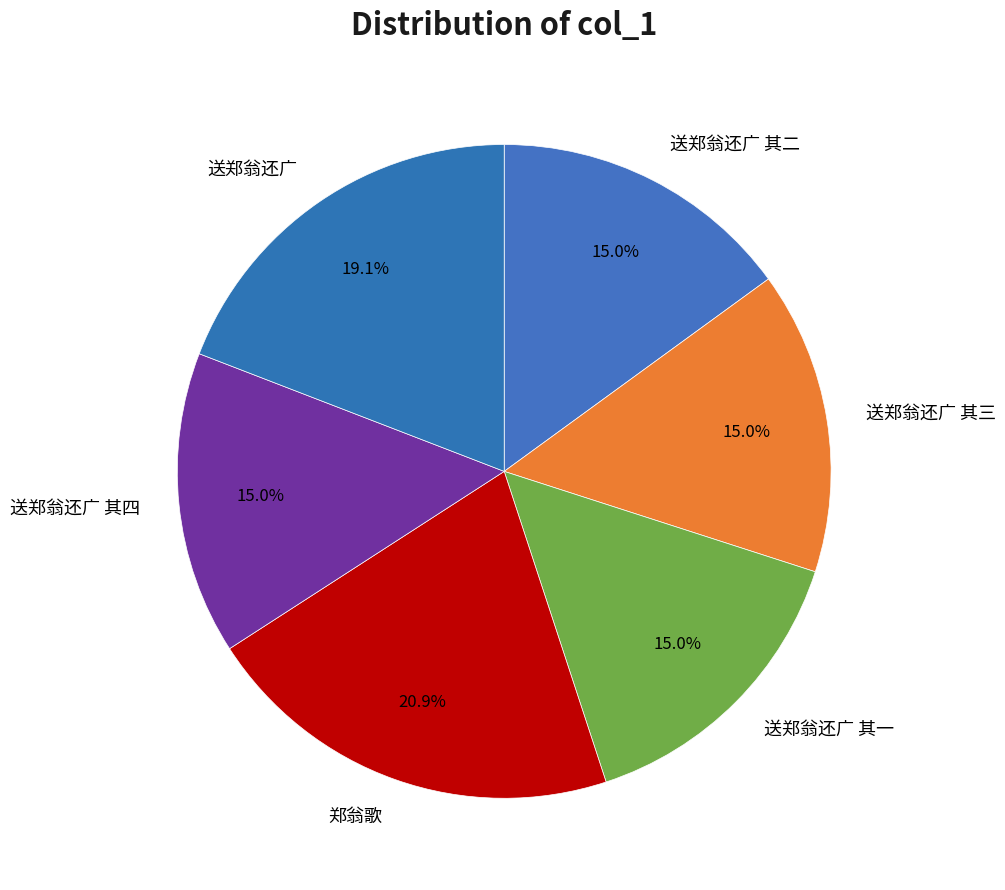

Do 送郑翁还广 其四 and 郑翁歌 together represent more than half of the pie?

No